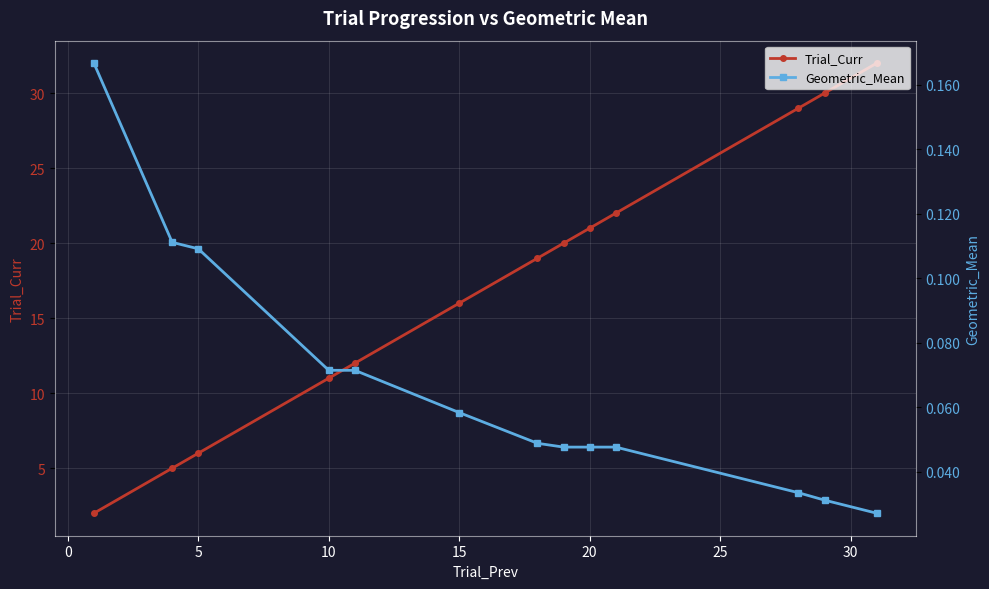

At which label is Trial_Curr closest to 17?

15